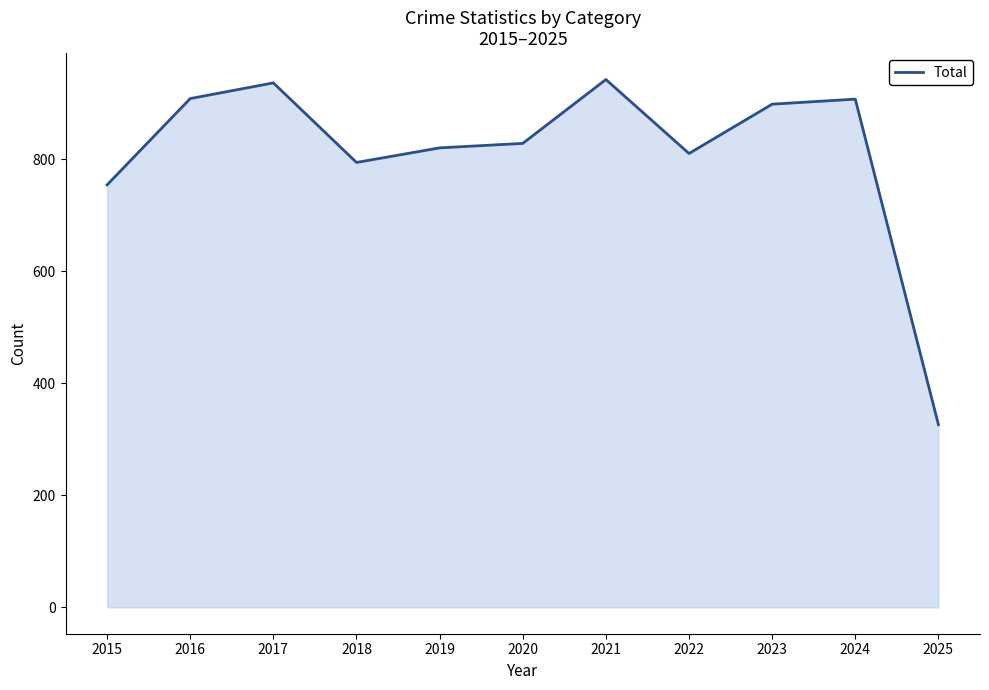

Which has a higher value, 2017 or 2025?

2017